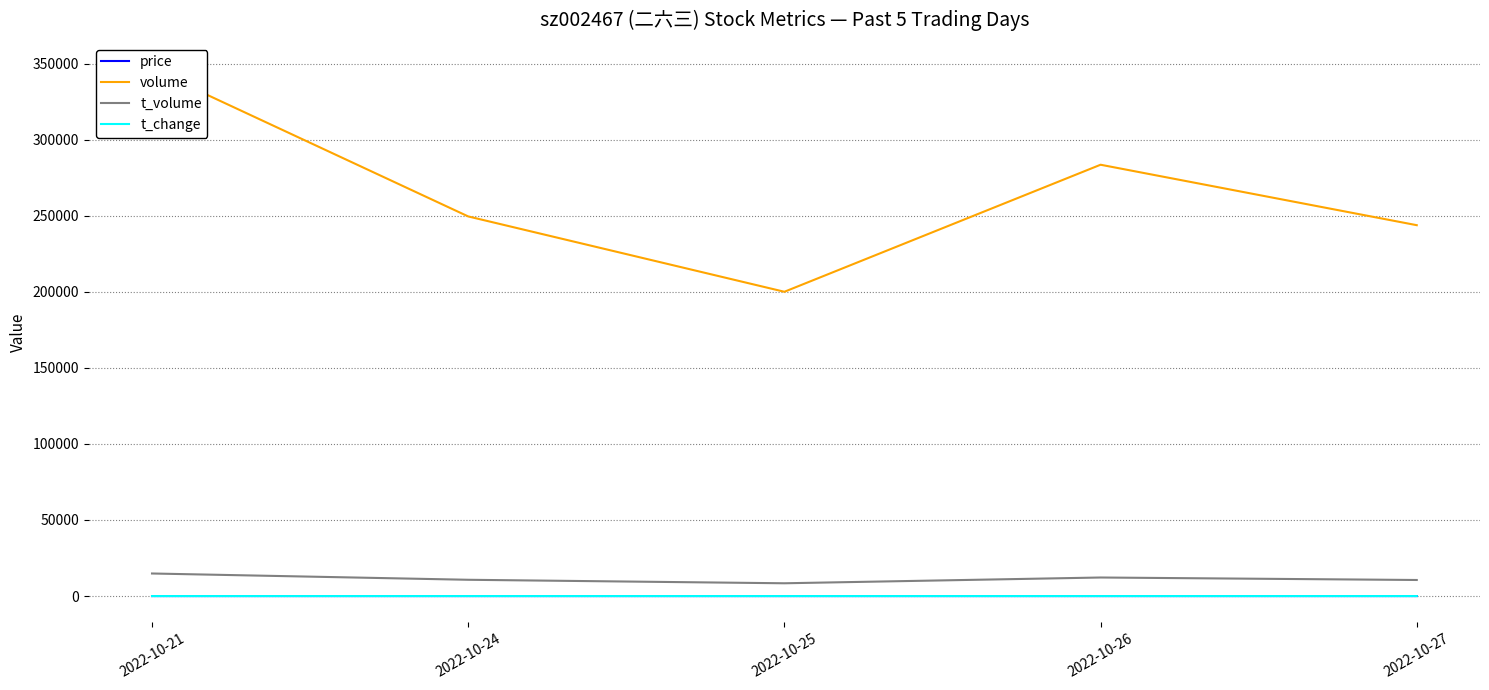

Which series has the widest spread of values?

volume